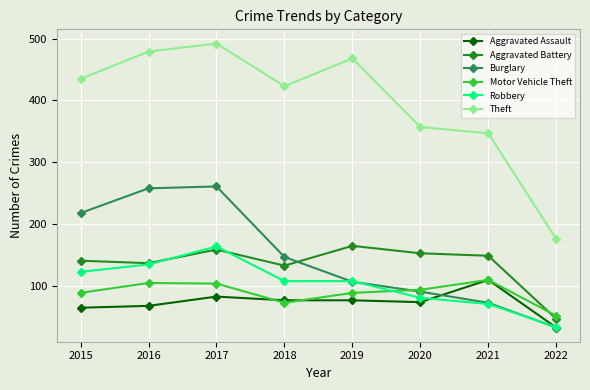

What is the smallest value displayed?

33